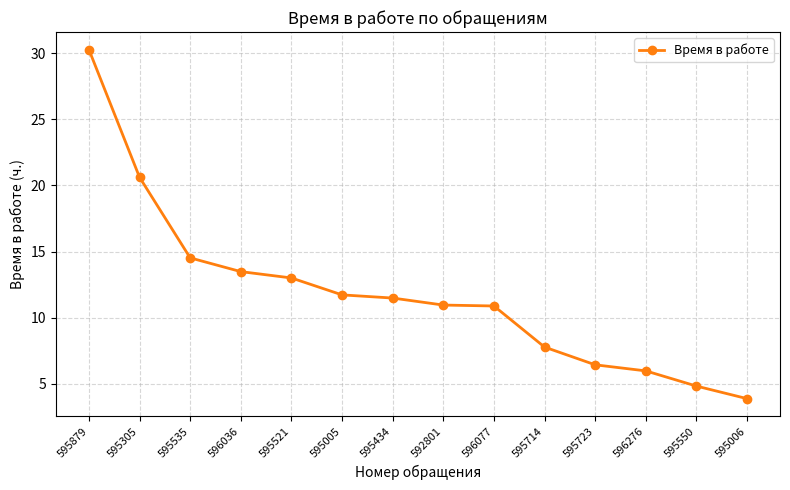

What is the label of the 1st point from the right?

595006